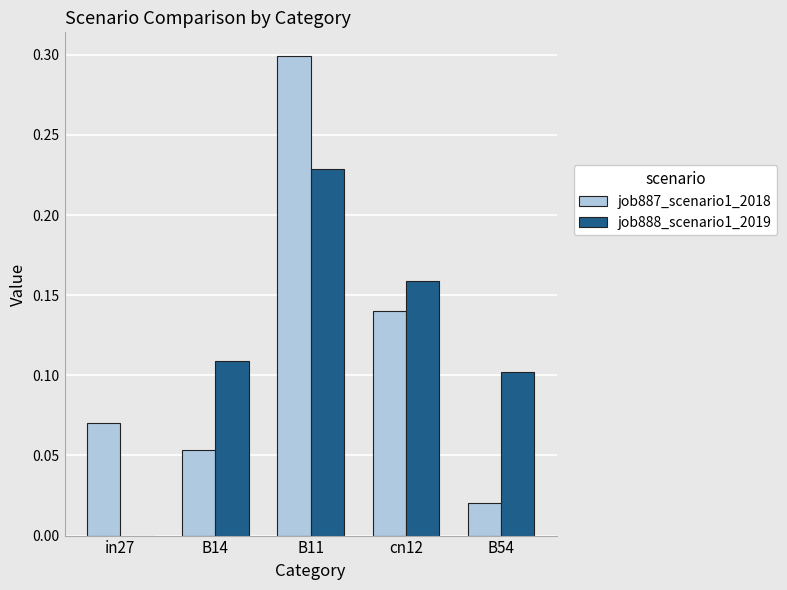

Between B14 and cn12, which series saw the biggest shift?

job887_scenario1_2018